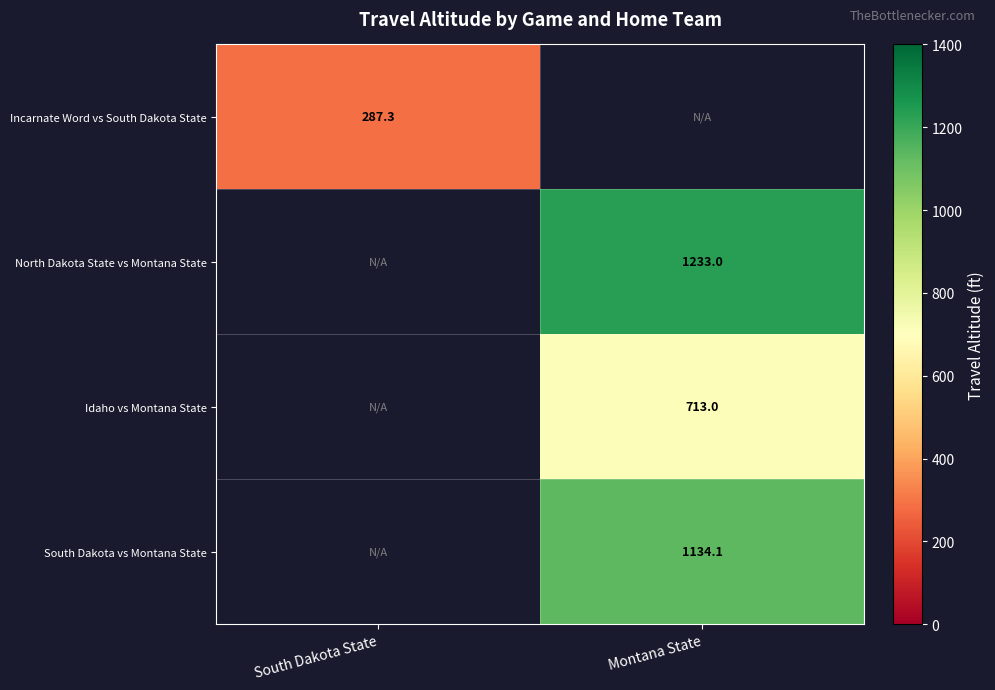

Count the number of data series in this chart.

4